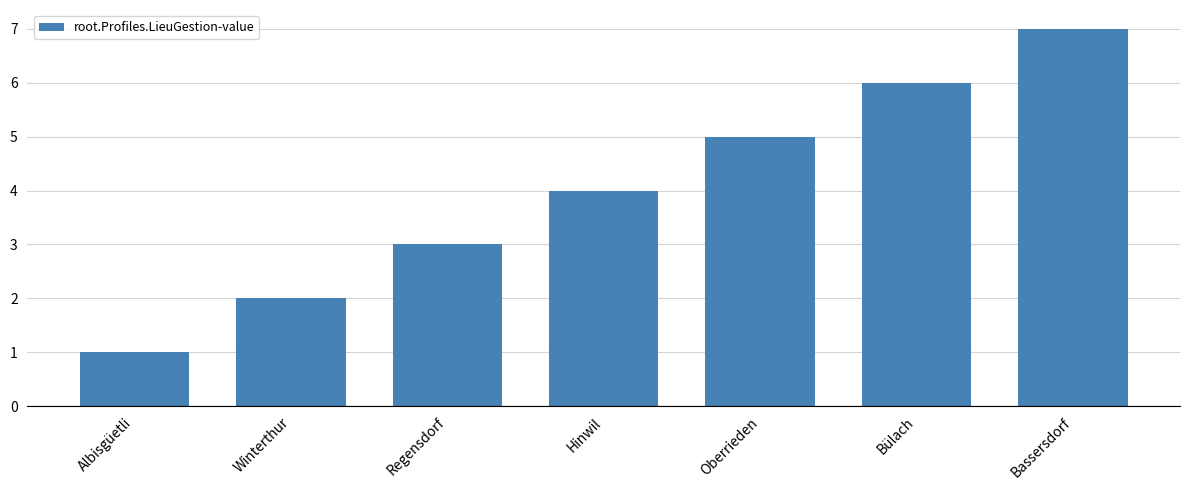

What is the value of the 2nd bar from the left?

2